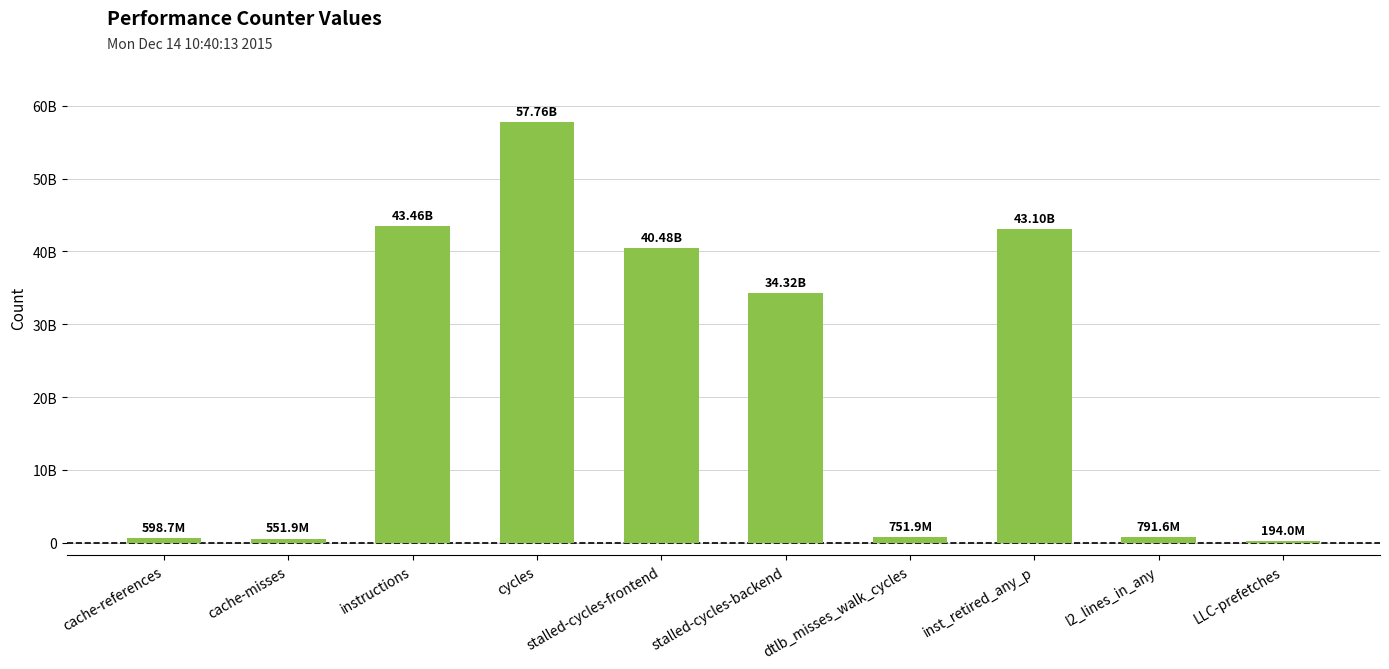

The value at stalled-cycles-frontend is 40482966084. True or false?

True